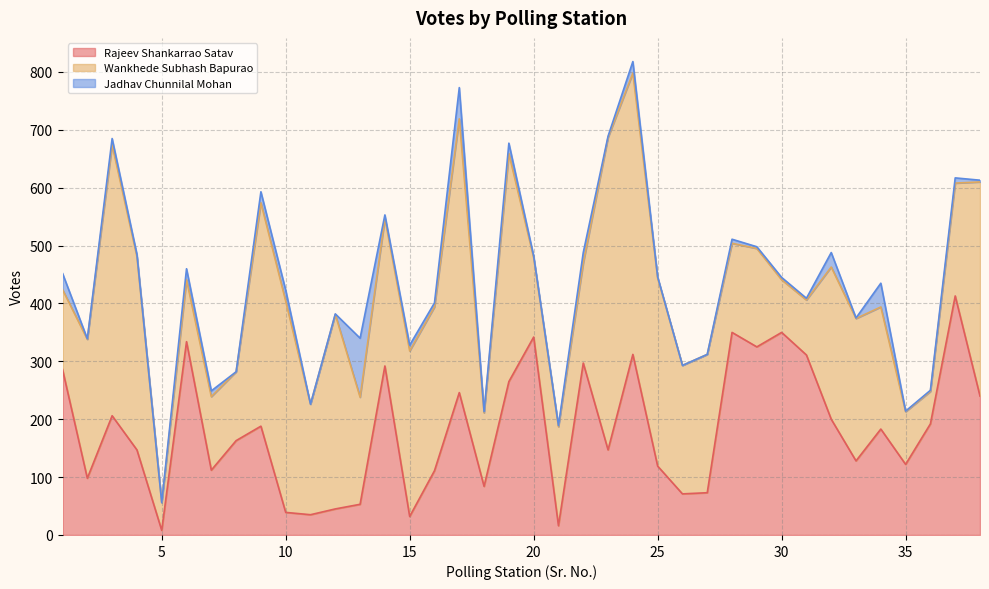

What value does the Rajeev Shankarrao Satav series have at 15, to the nearest 50?

50